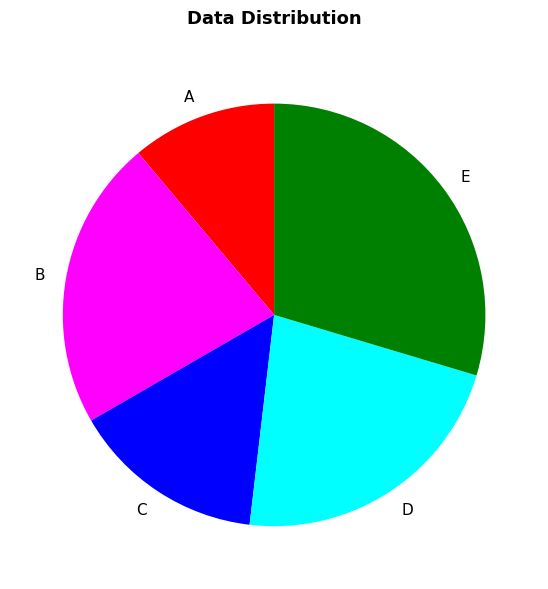

Does E account for over 50% of the chart?

No